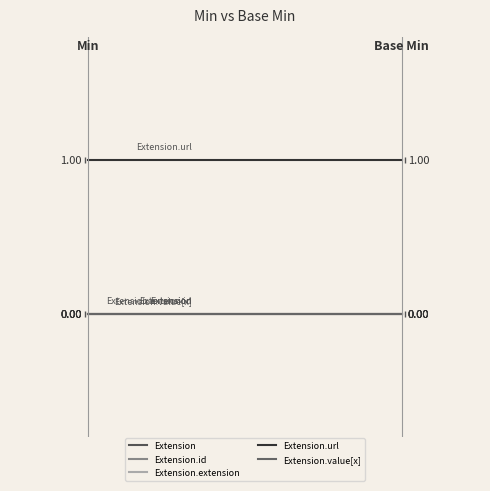

Which series has the largest total across all categories?

Extension.url